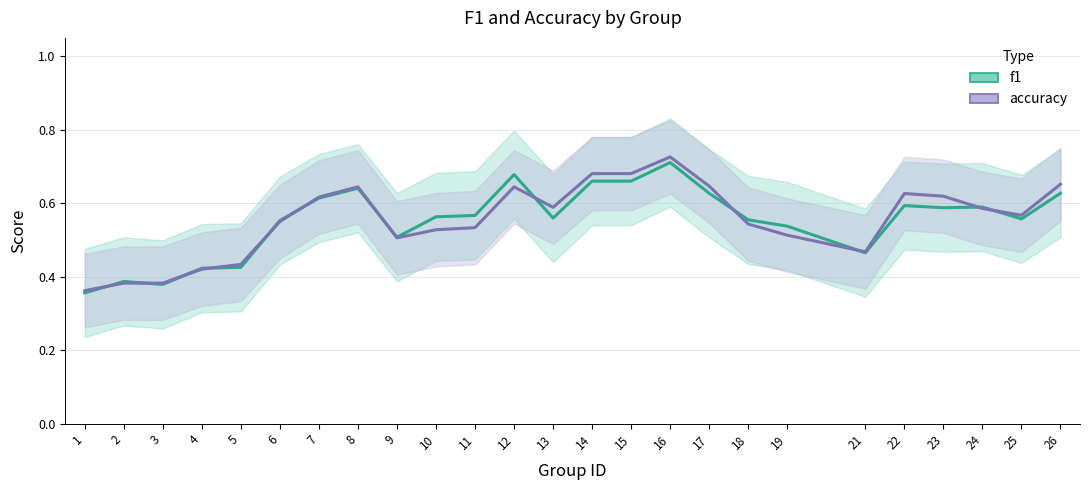

How many data points does each series have?

25